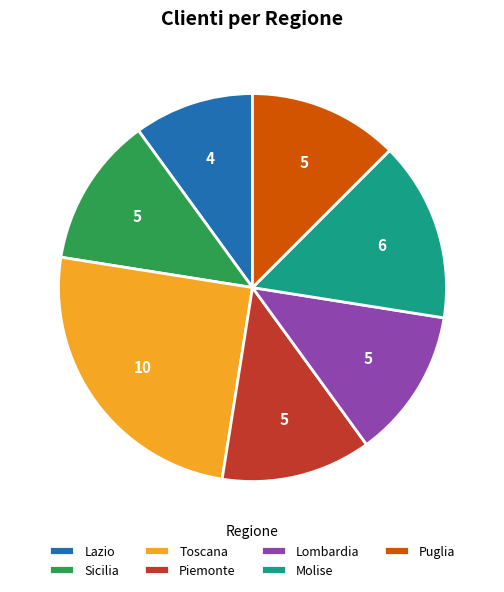

Do Lombardia and Toscana together represent more than half of the pie?

No